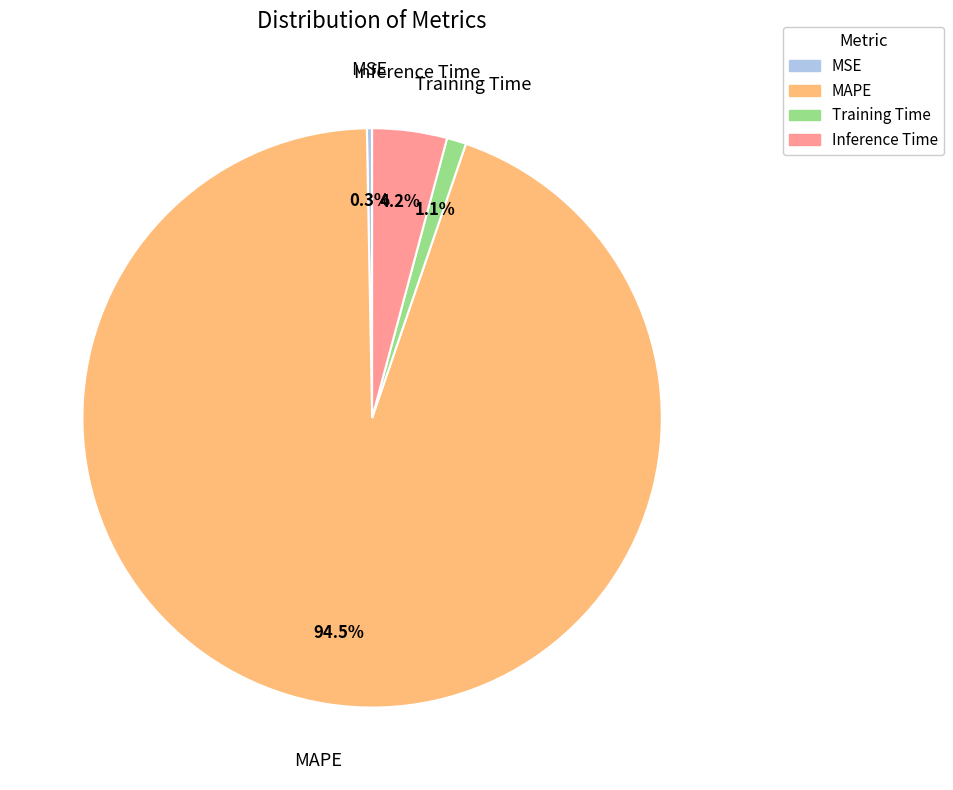

Which has a higher value, MAPE or Inference Time?

MAPE